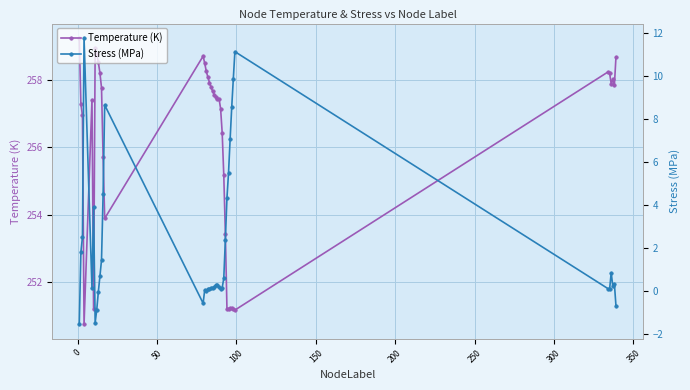

What is the highest value of the Temperature (K) series?

259.2